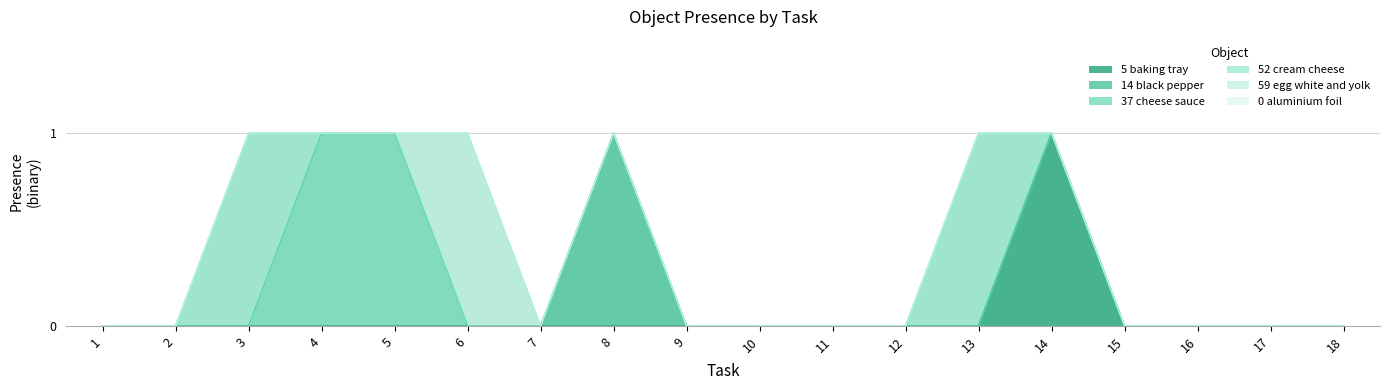

The value of Object_14_black pepper at 2 is 0. True or false?

True